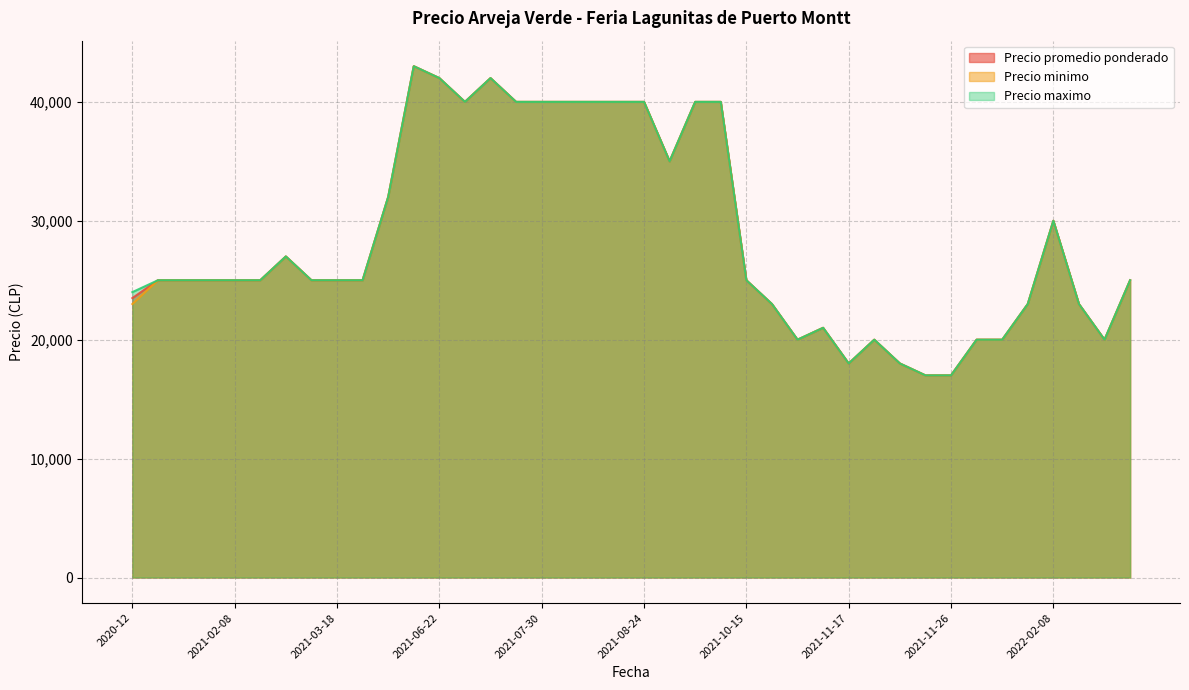

Reading left to right, transcribe all the data shown in this chart.

Precio promedio ponderado: 23500	25000	25000	25000	25000	25000	27000	25000	25000	25000	32000	43000	42000	40000	42000	40000	40000	40000	40000	40000	40000	35000	40000	40000	25000	23000	20000	21000	18000	20000	18000	17000	17000	20000	20000	23000	30000	23000	20000	25000
Precio minimo: 23000	25000	25000	25000	25000	25000	27000	25000	25000	25000	32000	43000	42000	40000	42000	40000	40000	40000	40000	40000	40000	35000	40000	40000	25000	23000	20000	21000	18000	20000	18000	17000	17000	20000	20000	23000	30000	23000	20000	25000
Precio maximo: 24000	25000	25000	25000	25000	25000	27000	25000	25000	25000	32000	43000	42000	40000	42000	40000	40000	40000	40000	40000	40000	35000	40000	40000	25000	23000	20000	21000	18000	20000	18000	17000	17000	20000	20000	23000	30000	23000	20000	25000